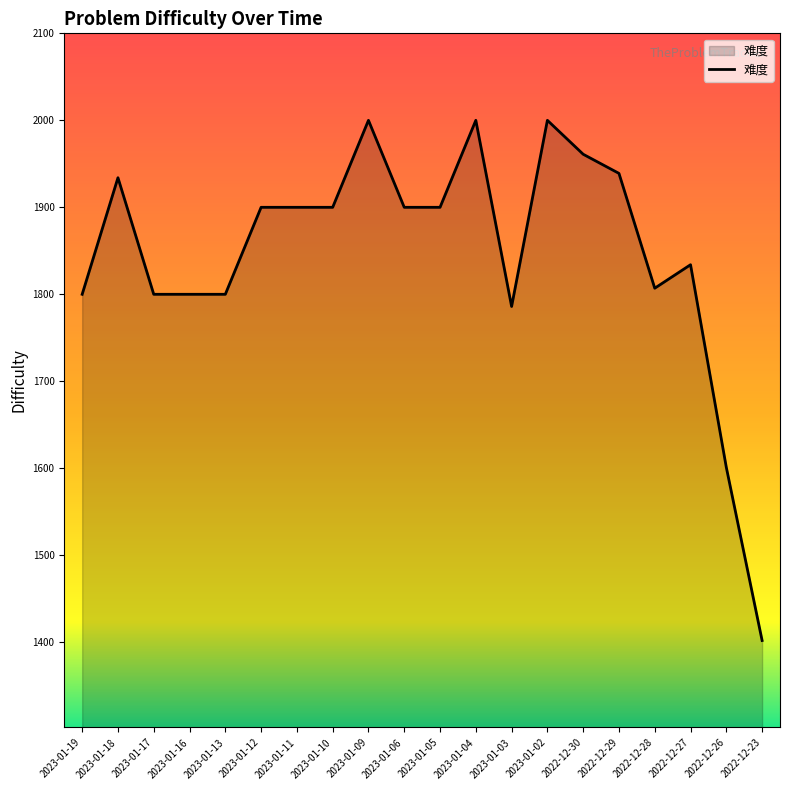

Does the chart display data point markers on the line(s)?

No